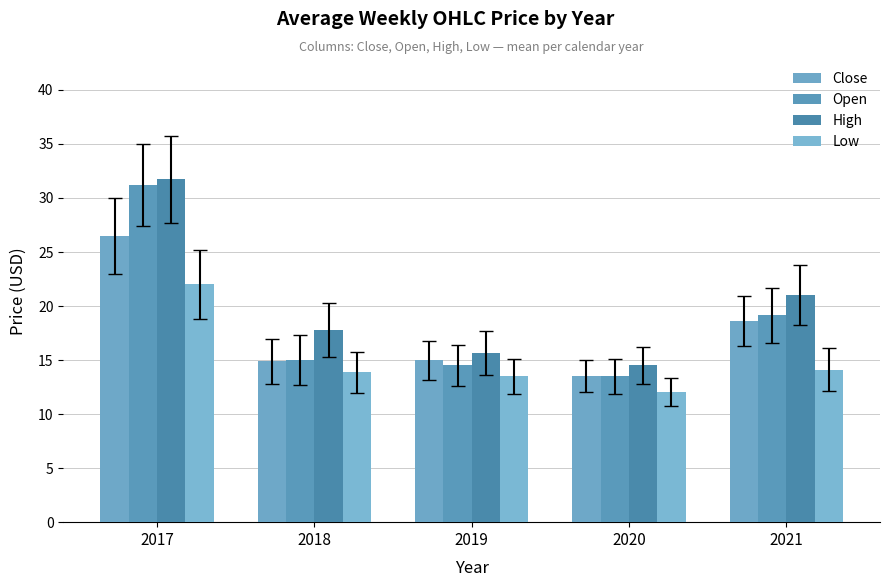

Rank the series at 2019 from highest to lowest value.

High, Close, Open, Low